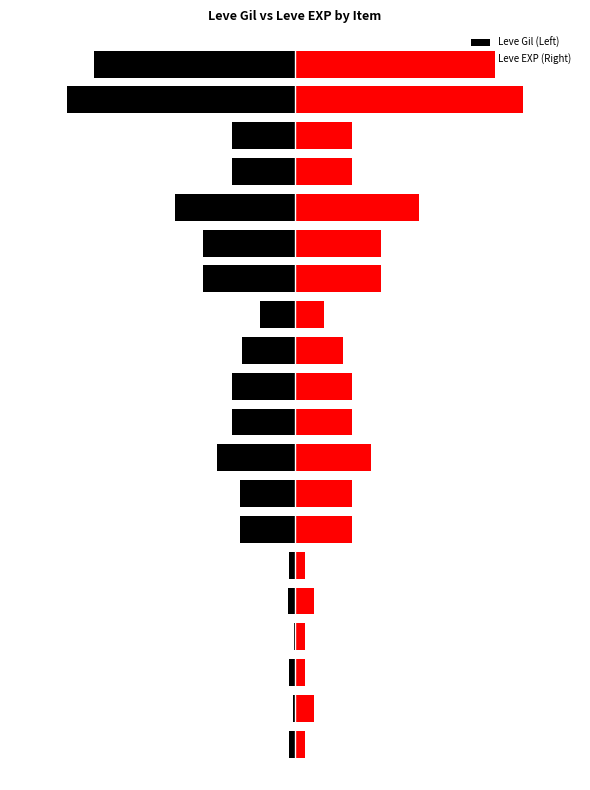

What are all the series names shown in the legend?

Leve Gil (Left), Leve EXP (Right)